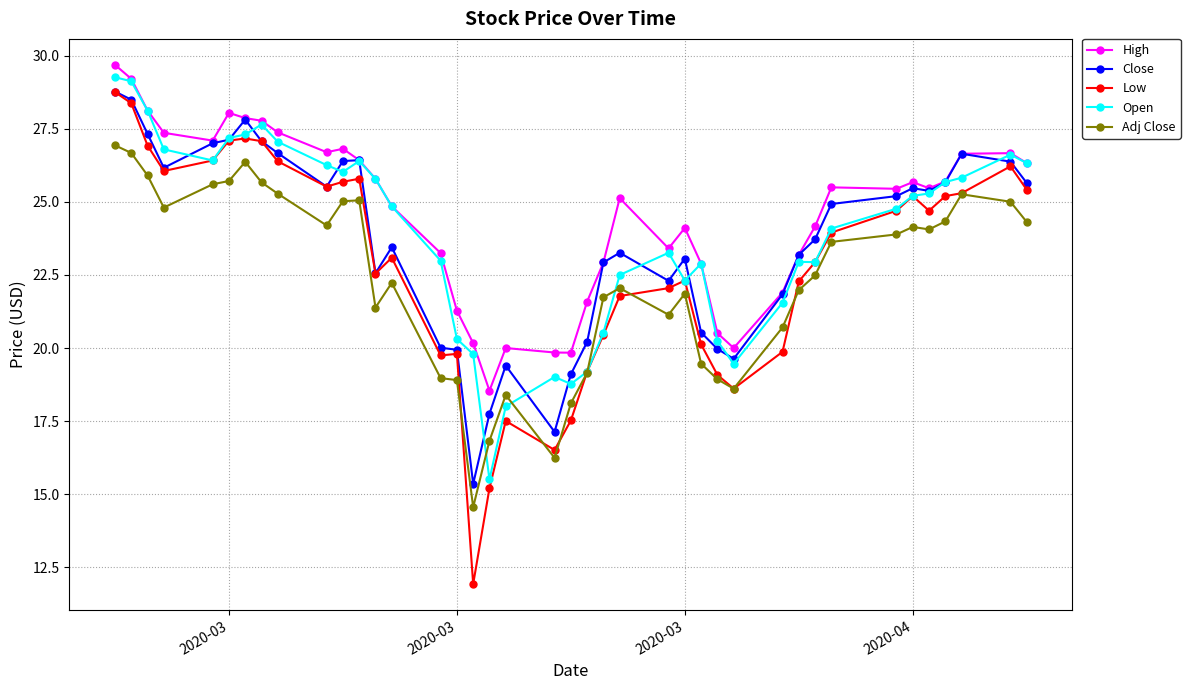

Which series has the largest range (max minus min)?

Low